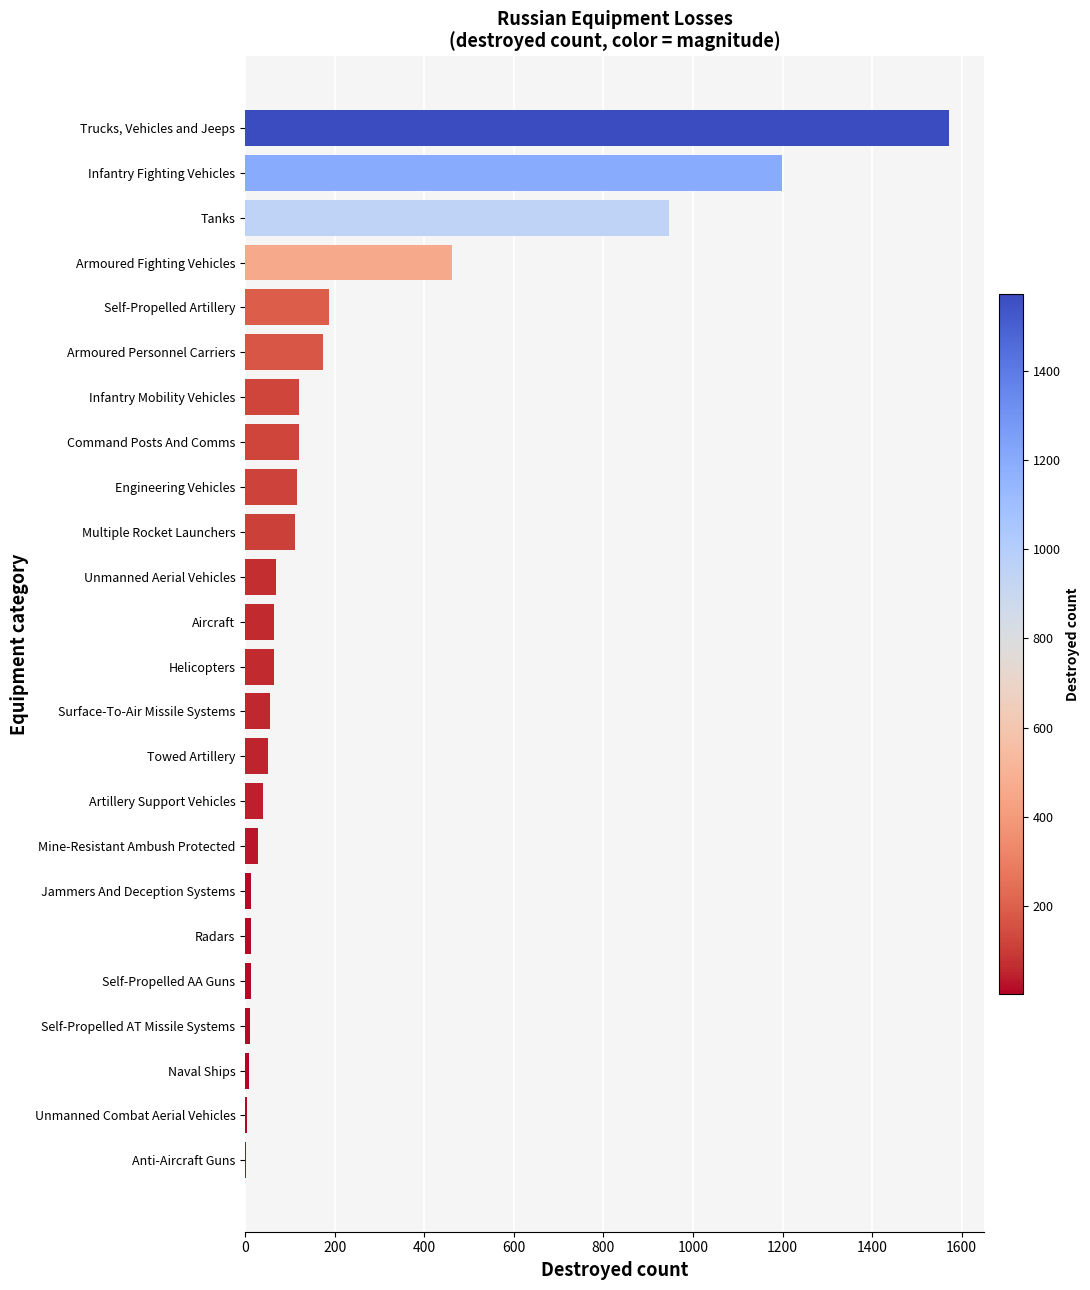

Which category has the highest value across all series?

Trucks, Vehicles and Jeeps